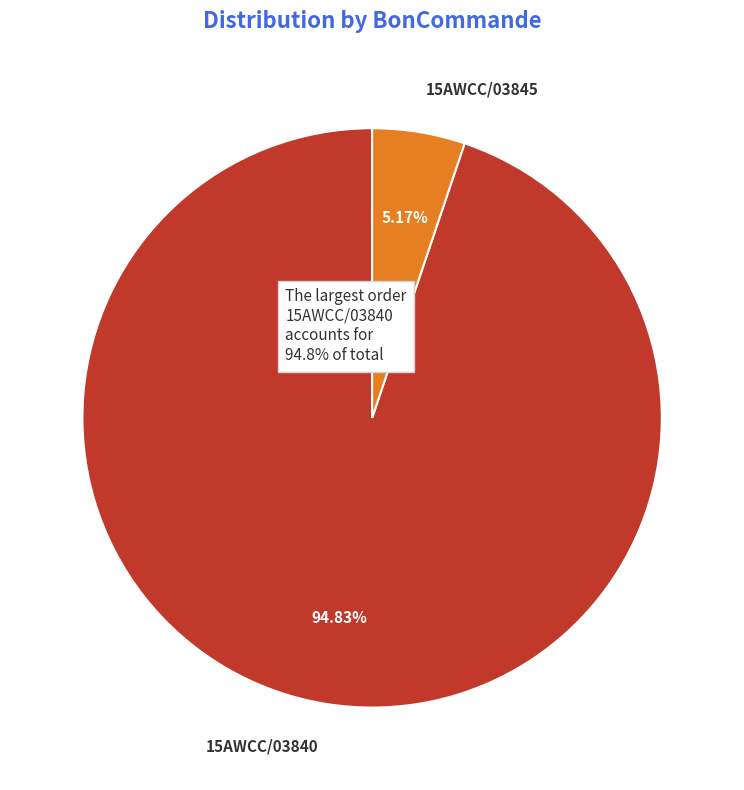

Which category has the biggest portion of the pie?

15AWCC/03840